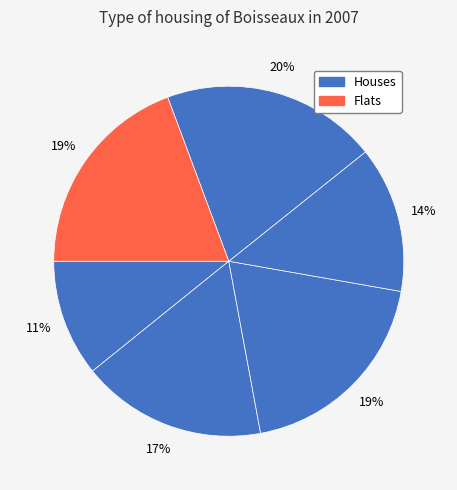

How many slices are in this pie chart?

6